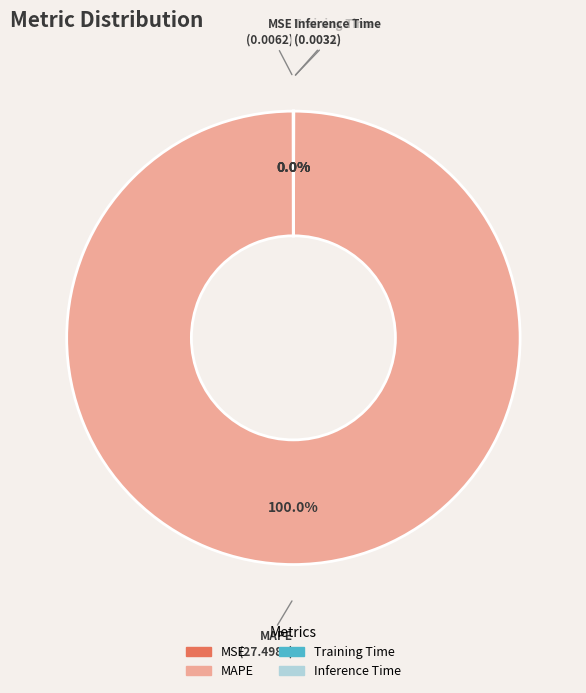

What is the majority slice?

MAPE